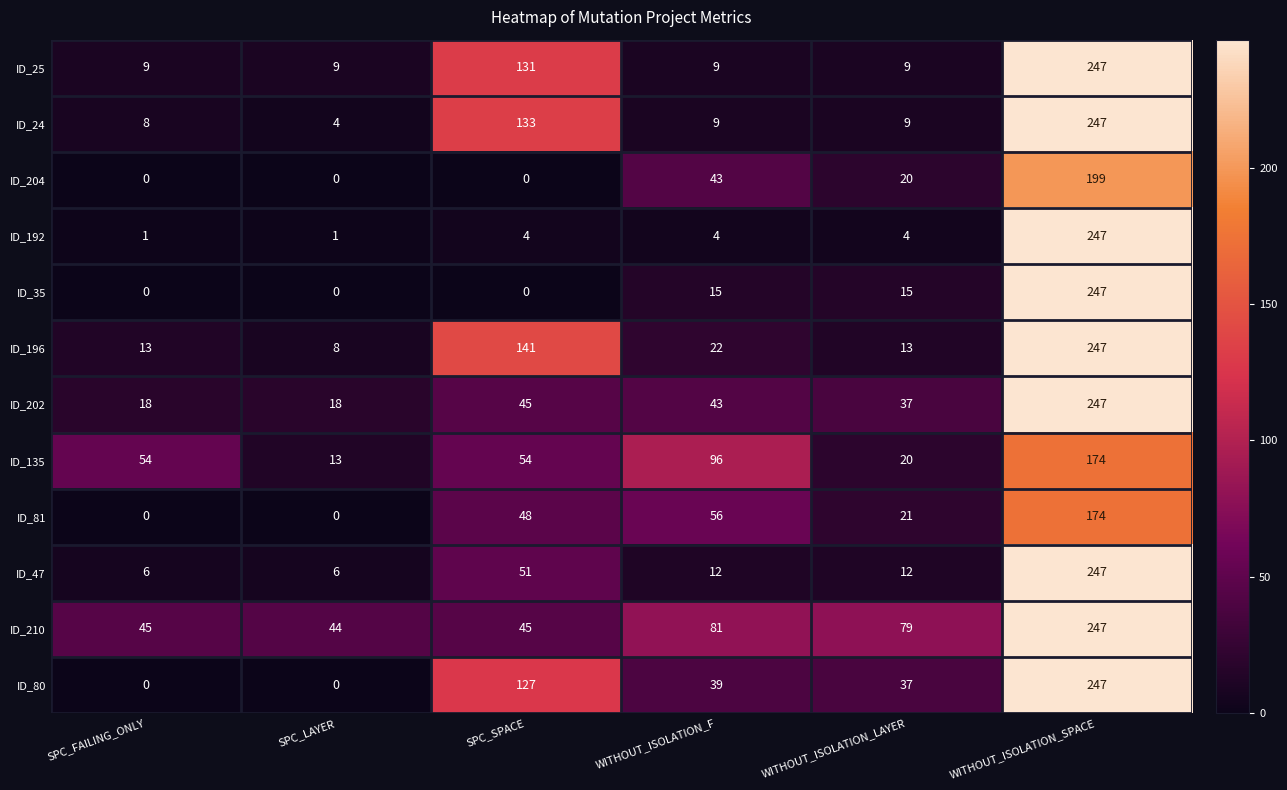

The ID_25 series shows 5 at WITHOUT_ISOLATION_LAYER. True or false?

False